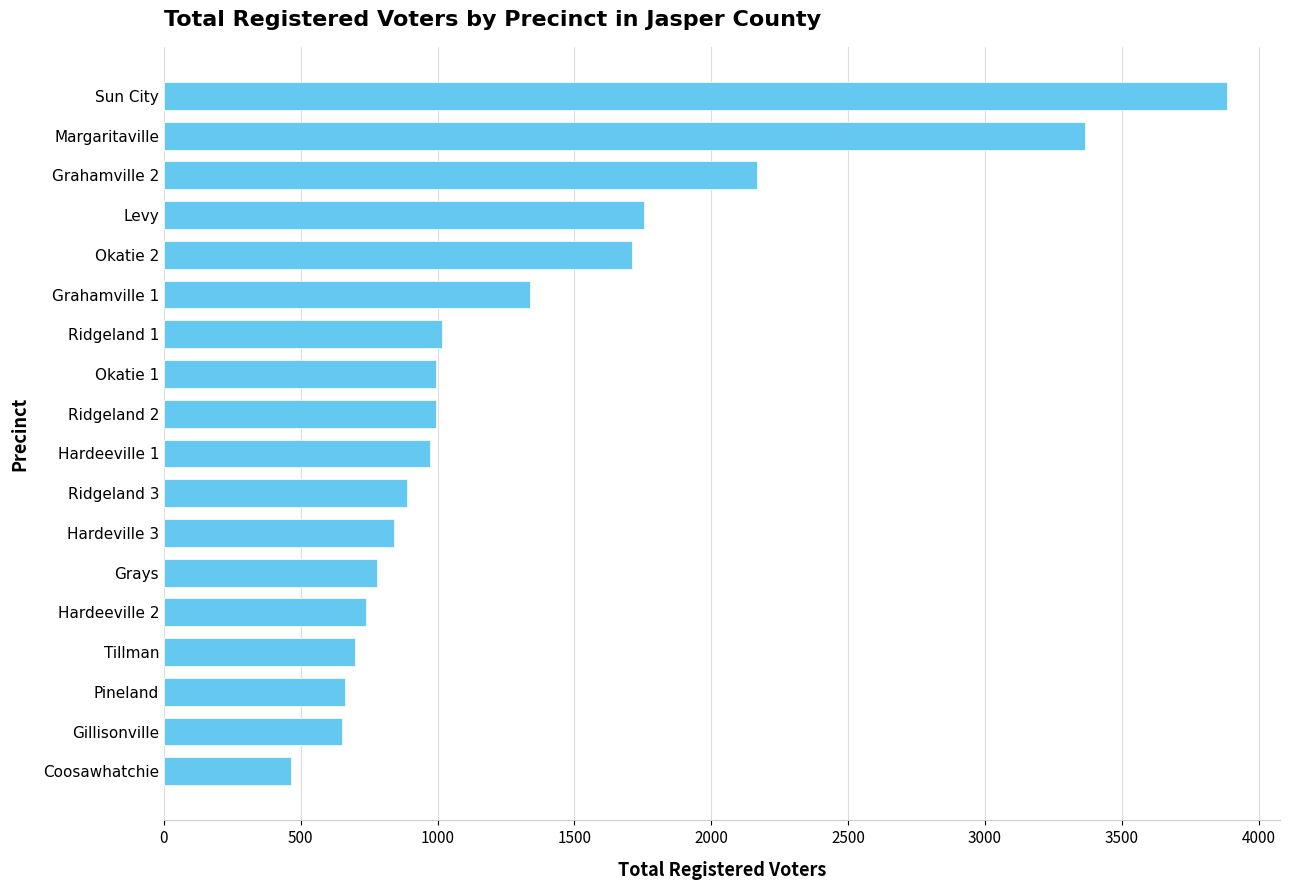

Read the value at Hardeeville 1.

972